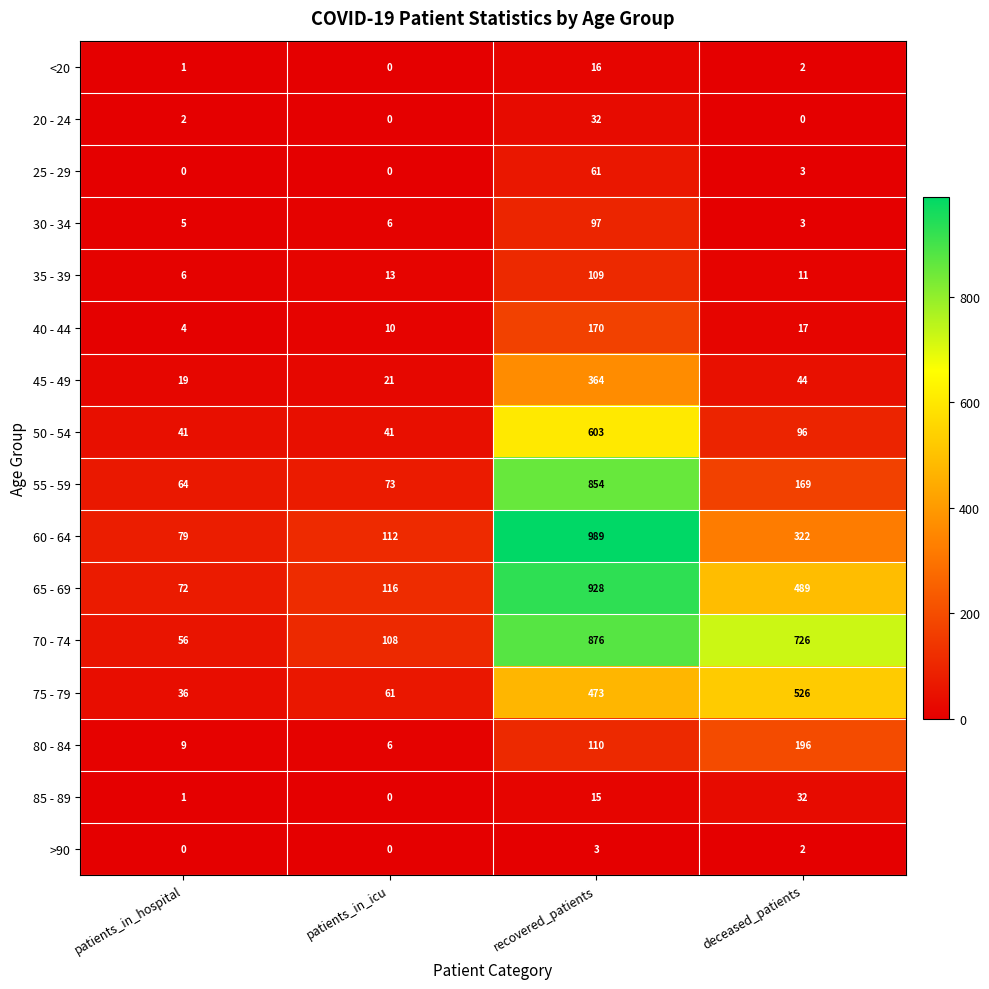

Where is 75 - 79 nearest to the value 281?

recovered_patients